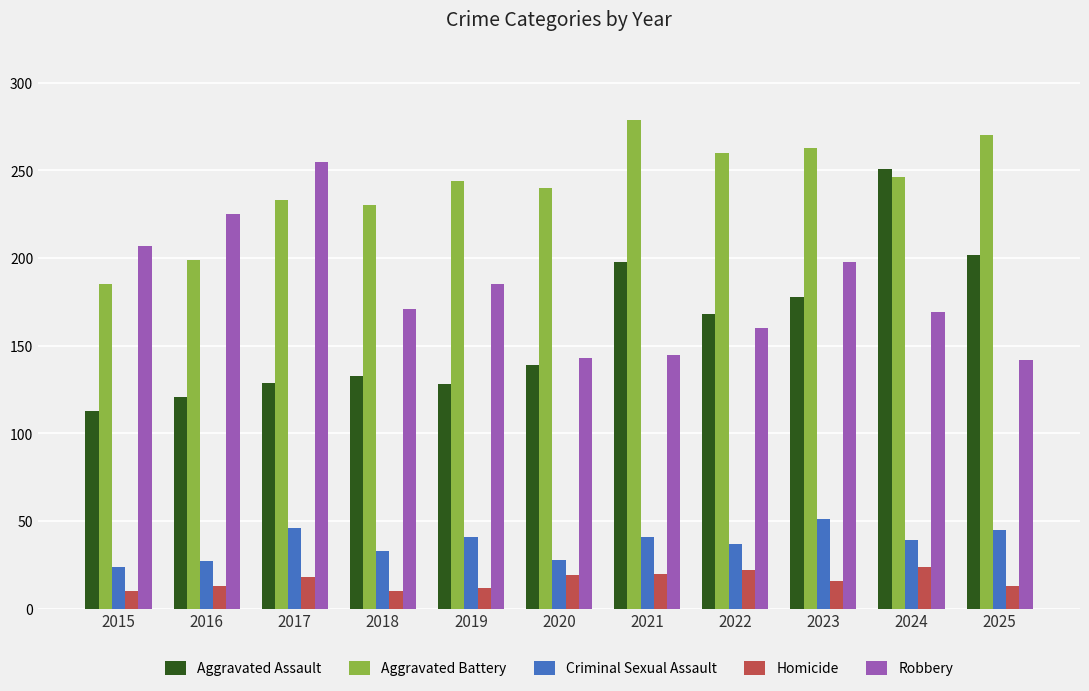

The value of Criminal Sexual Assault at 2020 is 39. True or false?

False